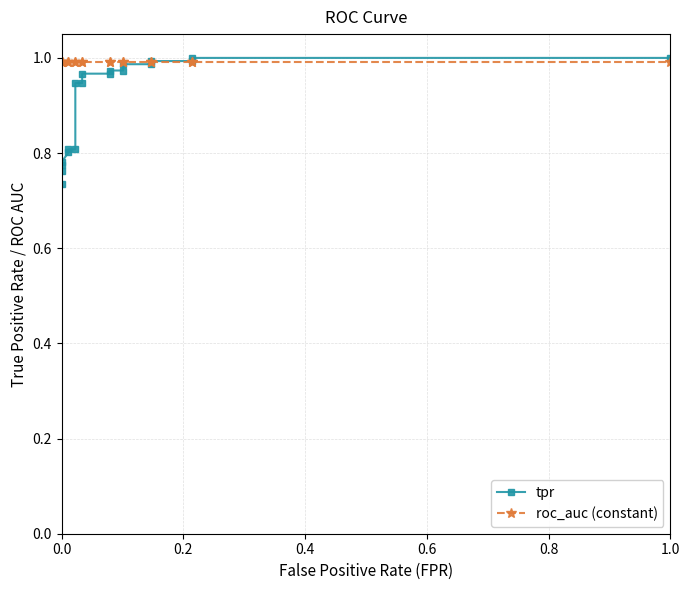

List the series in order of their overall mean, highest first.

roc_auc (constant), tpr